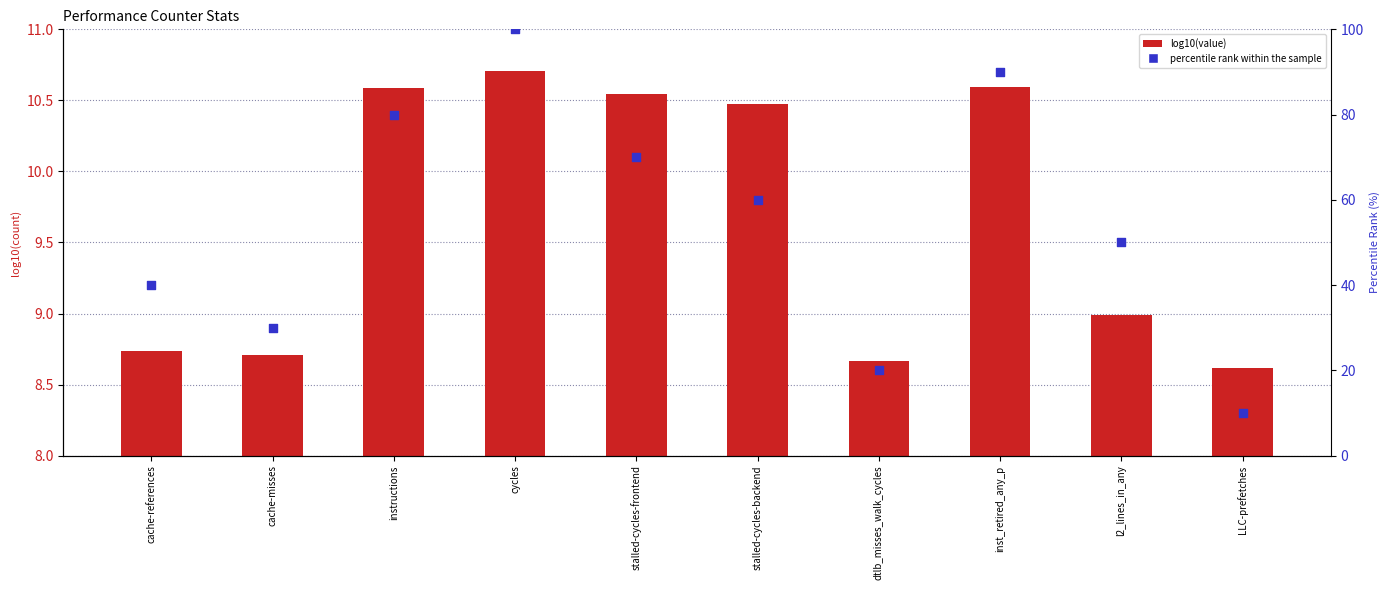

At how many categories does at least one series exceed 80?

2